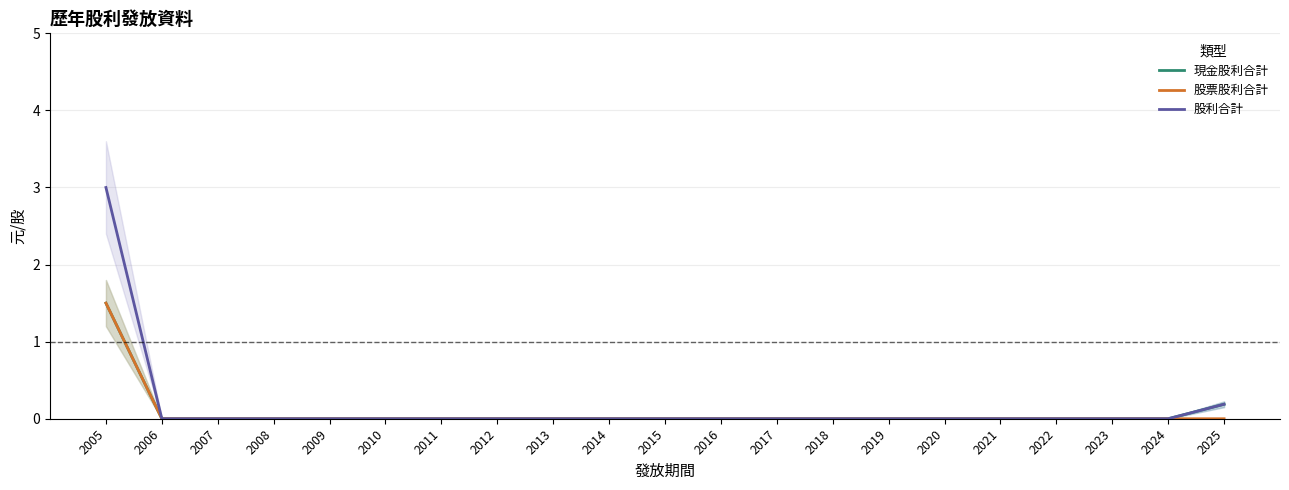

True or false: 股利合計 and 現金股利合計 cross at least once.

False